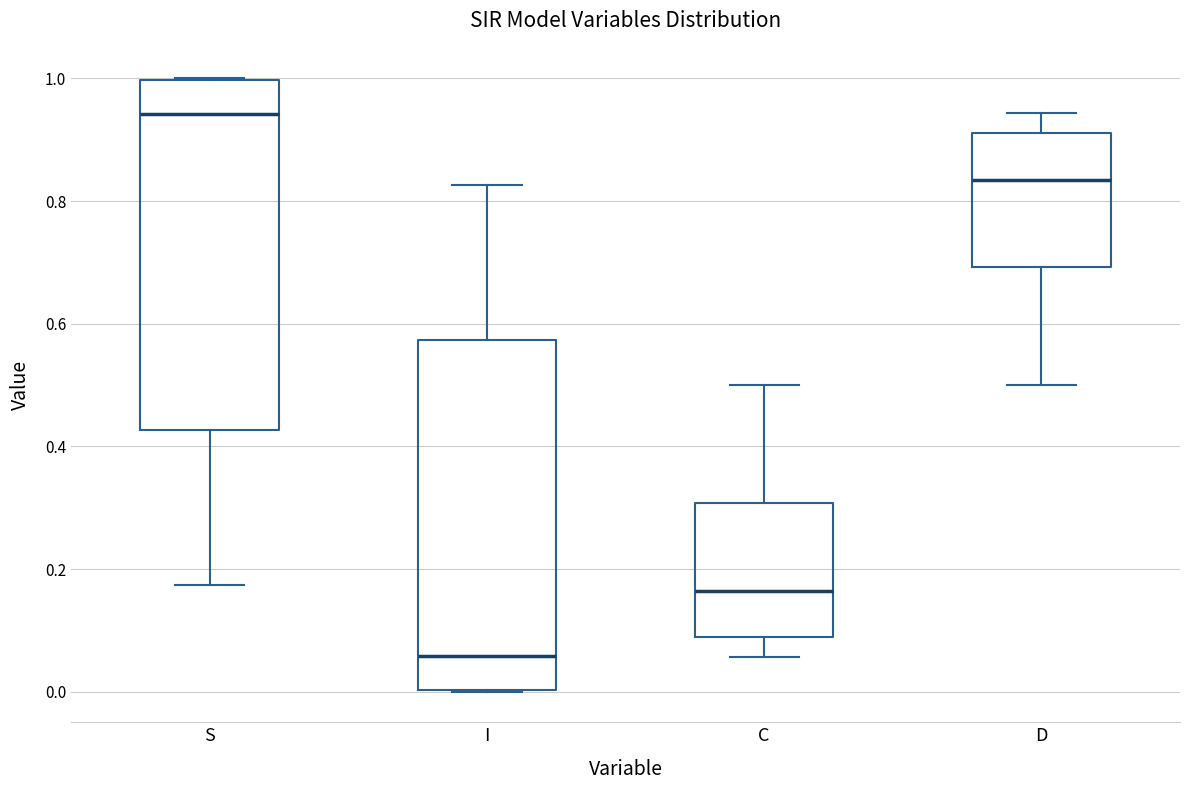

Where does the lower whisker of the box for C end on the y-axis? The values are not printed on the chart, so give them approximately, as read against the axis.

0.06